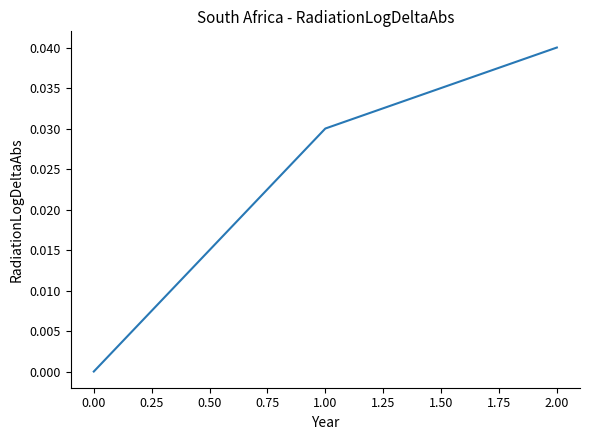

How many values are between 0 and 1?

3